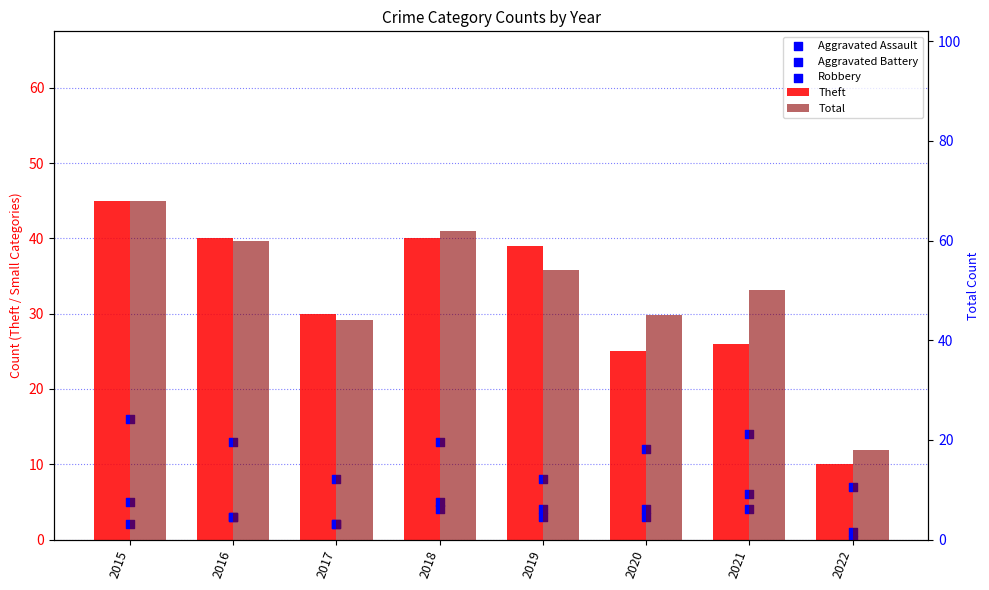

At how many categories does at least one series exceed 58?

3